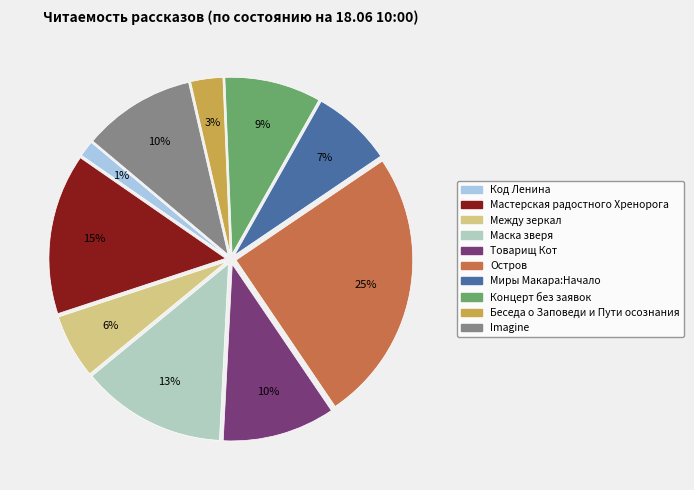

To the nearest percent, what is the difference between the Маска зверя and Остров slice percentages?

12%